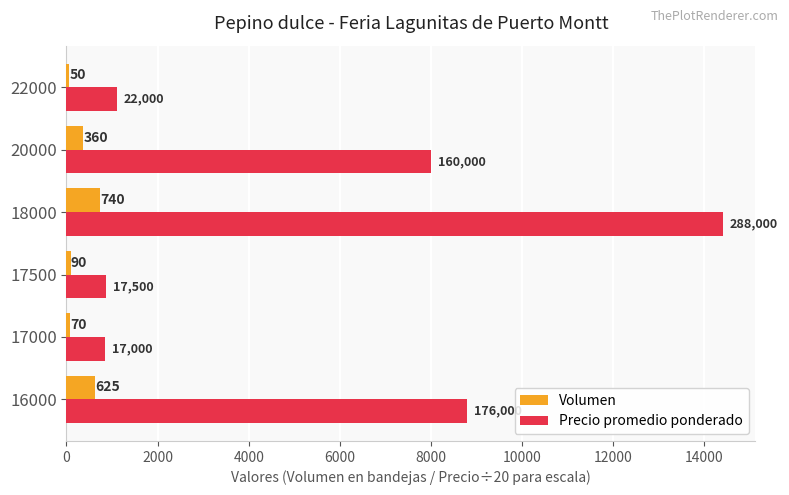

The Precio promedio ponderado series shows 14400 at 18000. True or false?

True